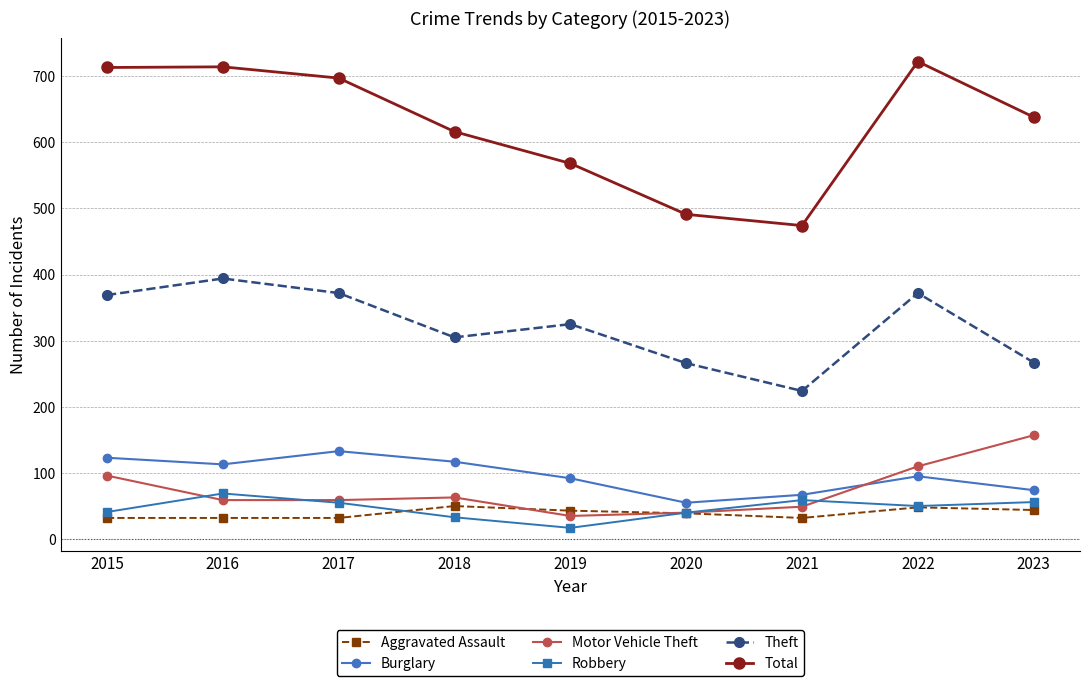

True or false: Motor Vehicle Theft and Robbery intersect in this chart.

True